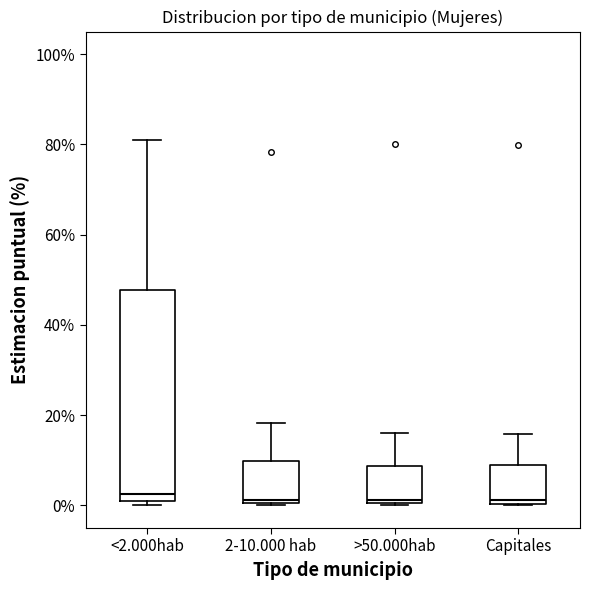

Where does the median line of the box for >50.000hab sit on the y-axis? The values are not printed on the chart, so give them approximately, as read against the axis.

2